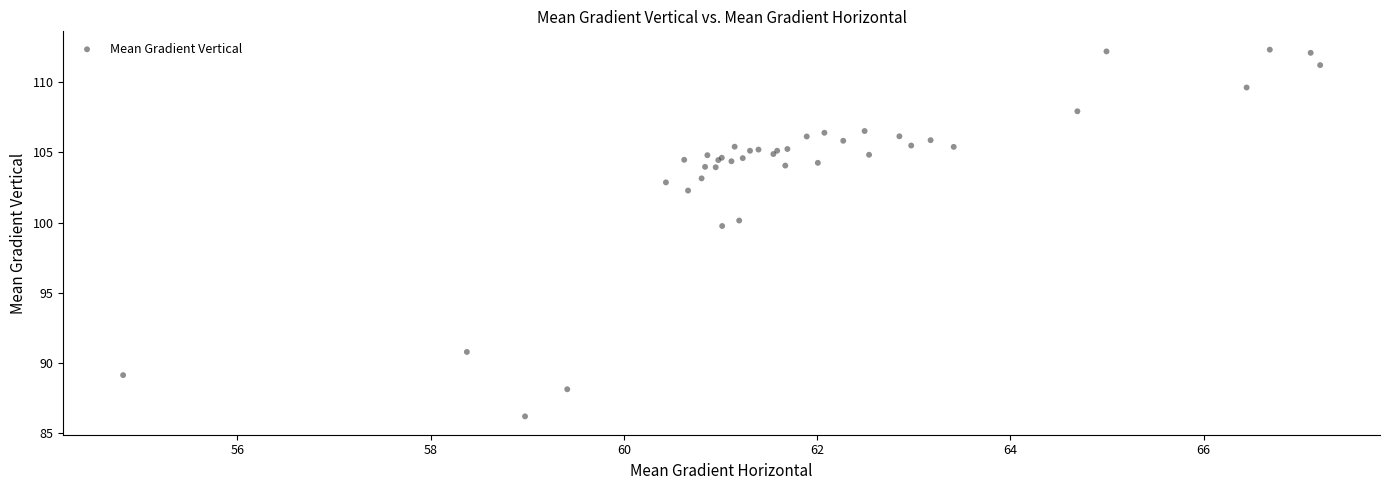

What Y value in the scatter plot is closest to 99?

99.8